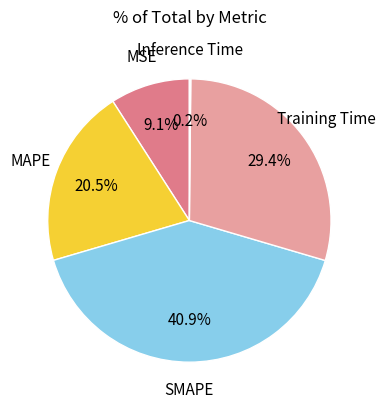

Is there a majority slice in this chart?

No